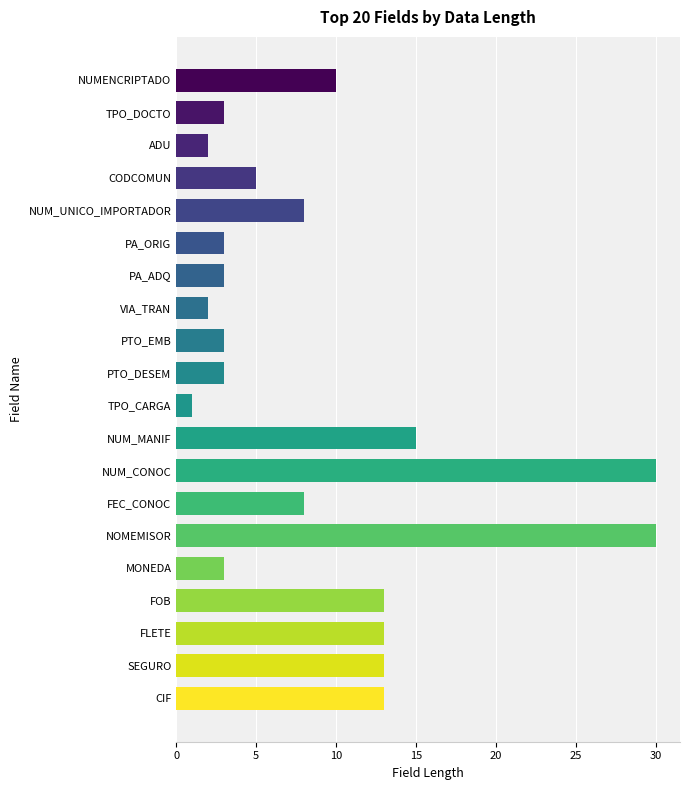

Reading top to bottom, transcribe all the data shown in this chart.

10	3	2	5	8	3	3	2	3	3	1	15	30	8	30	3	13	13	13	13